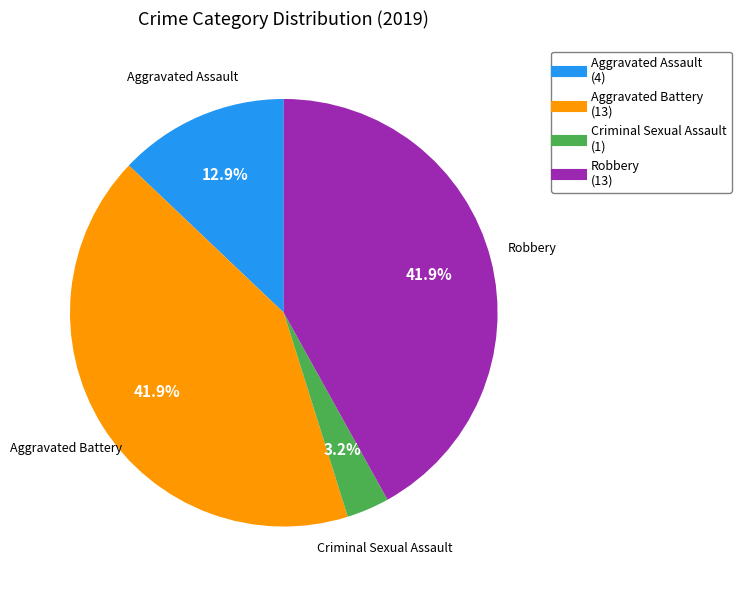

To the nearest percent, what is the combined percentage of Aggravated Assault and Criminal Sexual Assault?

16%